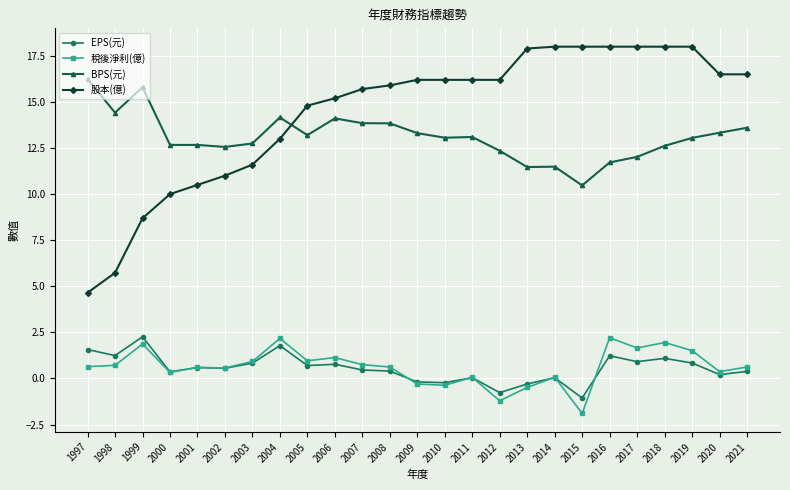

Which series has the largest range (max minus min)?

股本(億)